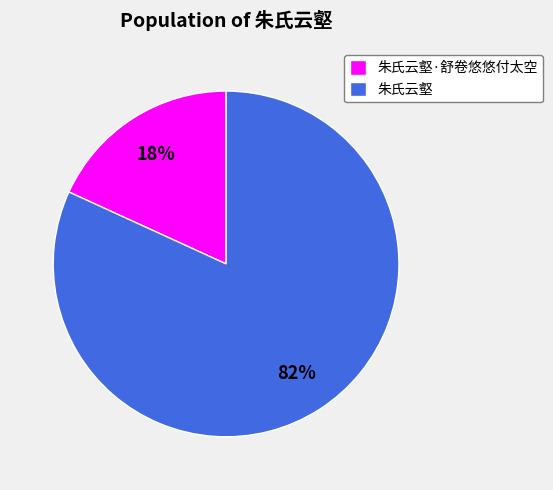

To the nearest percent, what is the combined percentage of 朱氏云壑·舒卷悠悠付太空 and 朱氏云壑?

100%